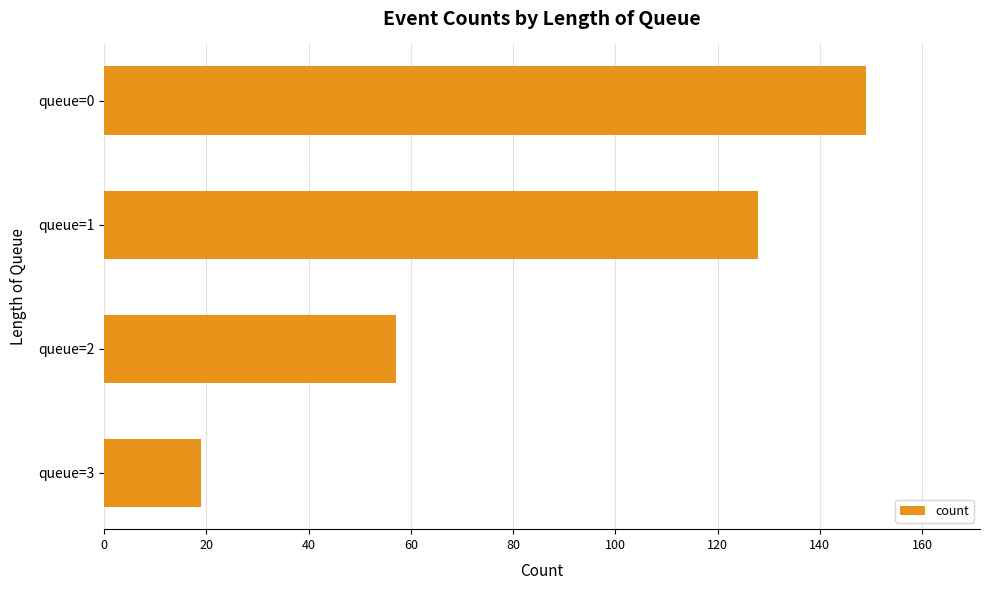

What is the sum of all values?

353